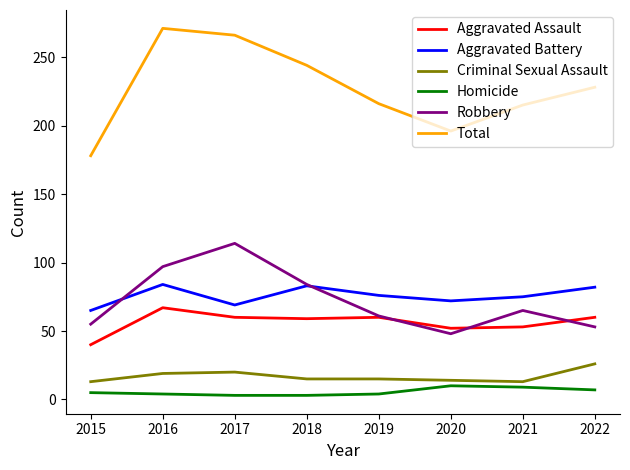

Is it true that Aggravated Assault equals 27 at 2017?

False